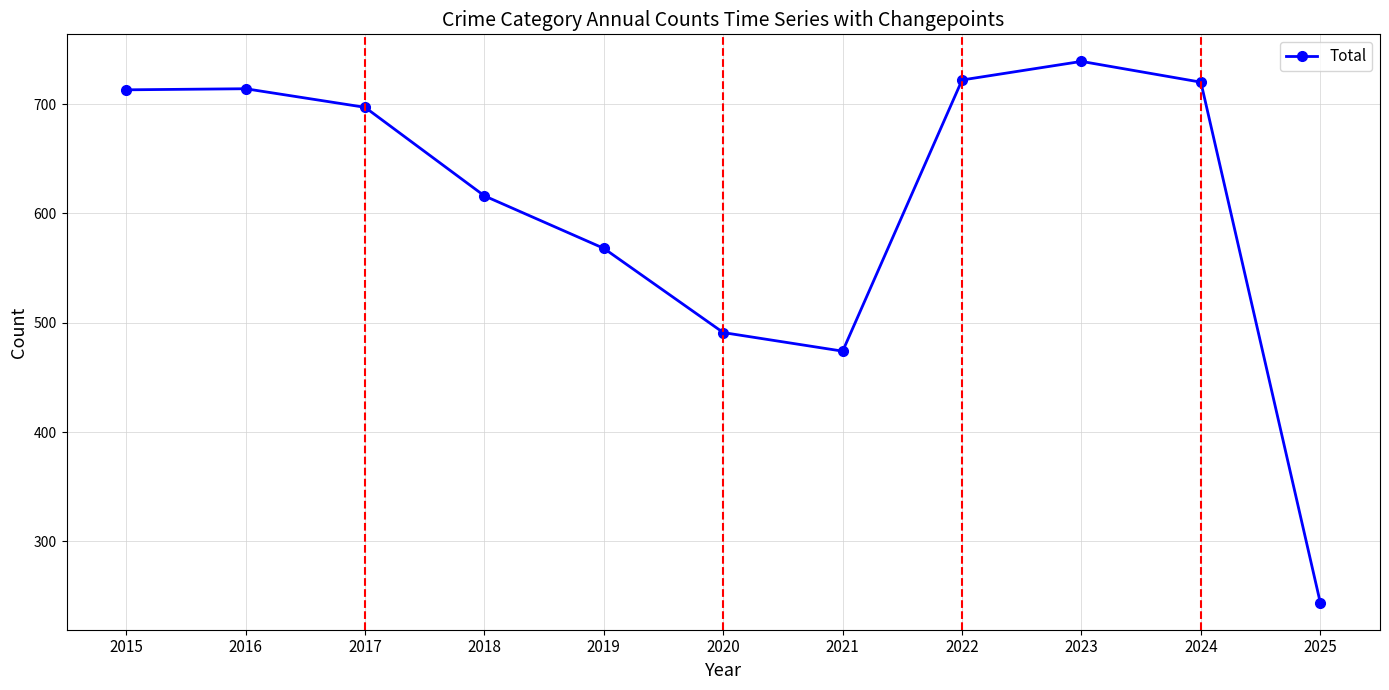

True or false: the data has more than 0 interior local peaks.

True